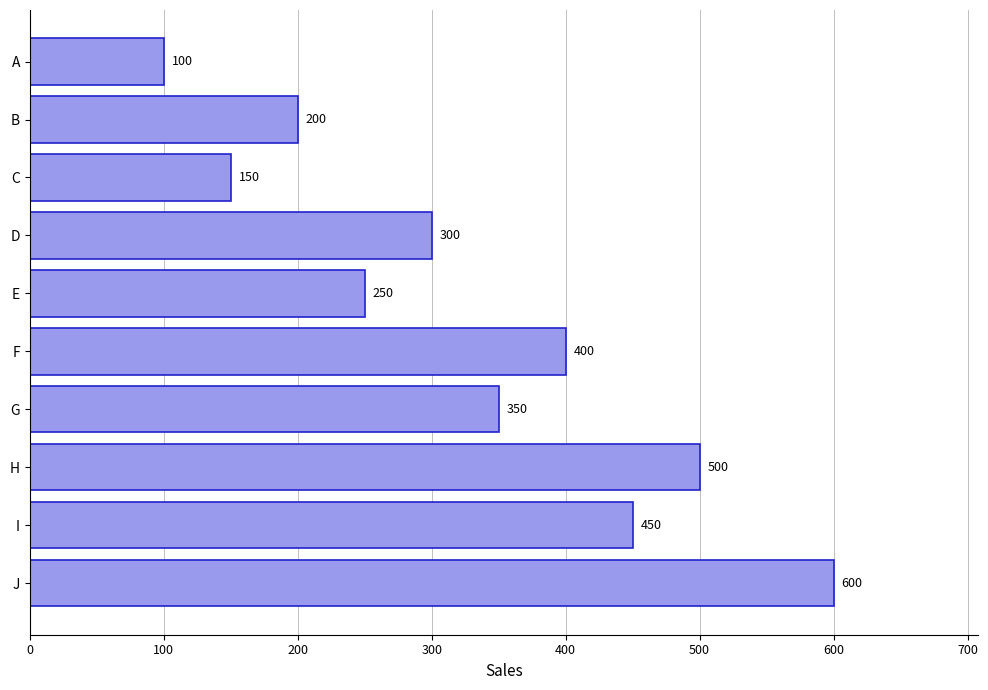

What is the average value?

330